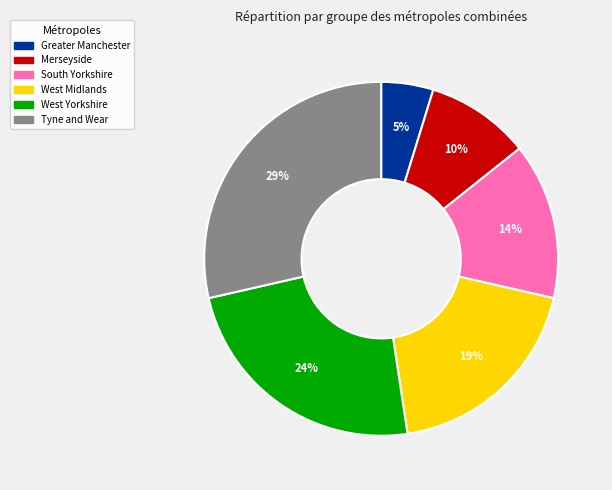

To the nearest percent, what is the average slice percentage?

17%